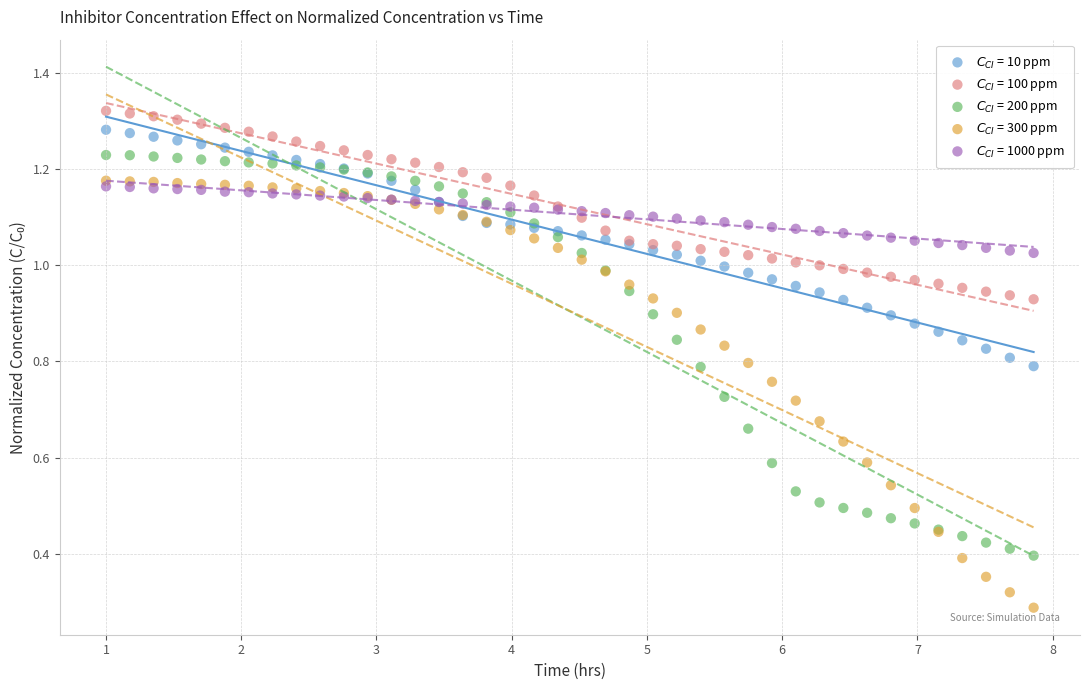

Which series contains the lowest Y value?

$C_{CI}$ = 300 ppm